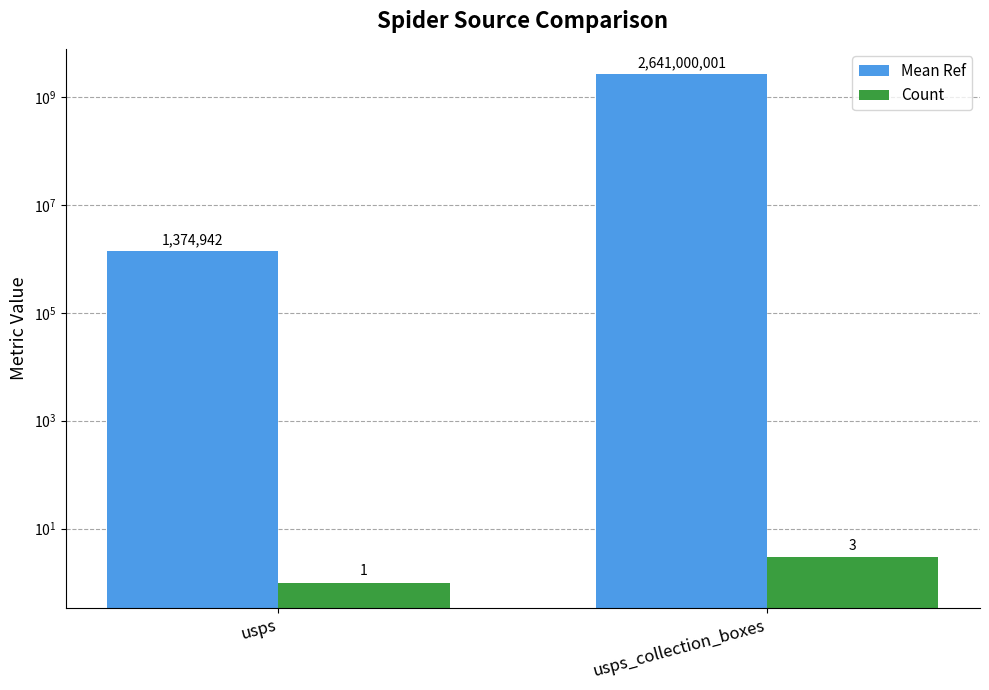

Which series has the largest range (max minus min)?

Mean Ref